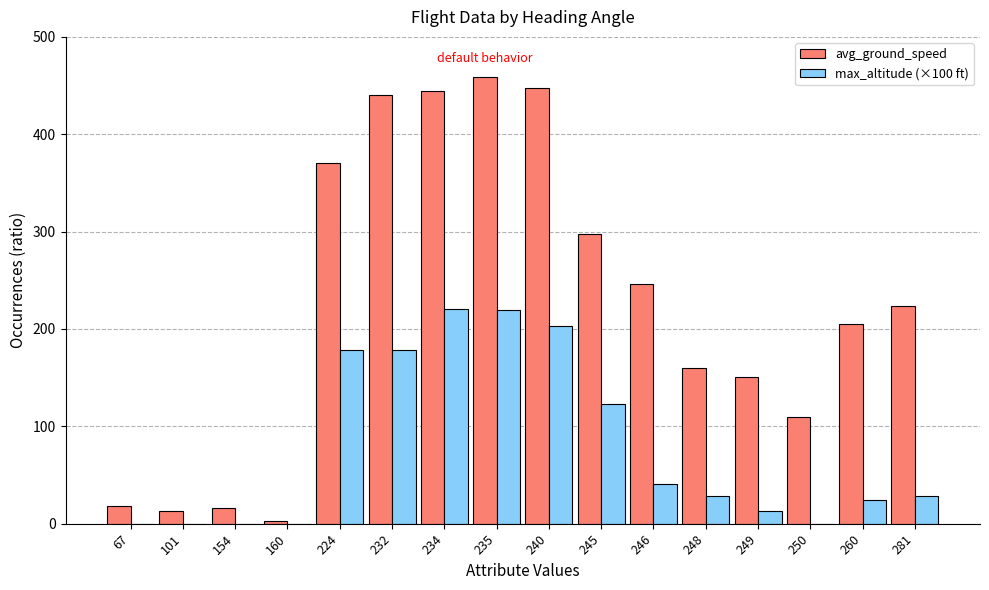

Which series changed the most between 245 and 250?

avg_ground_speed